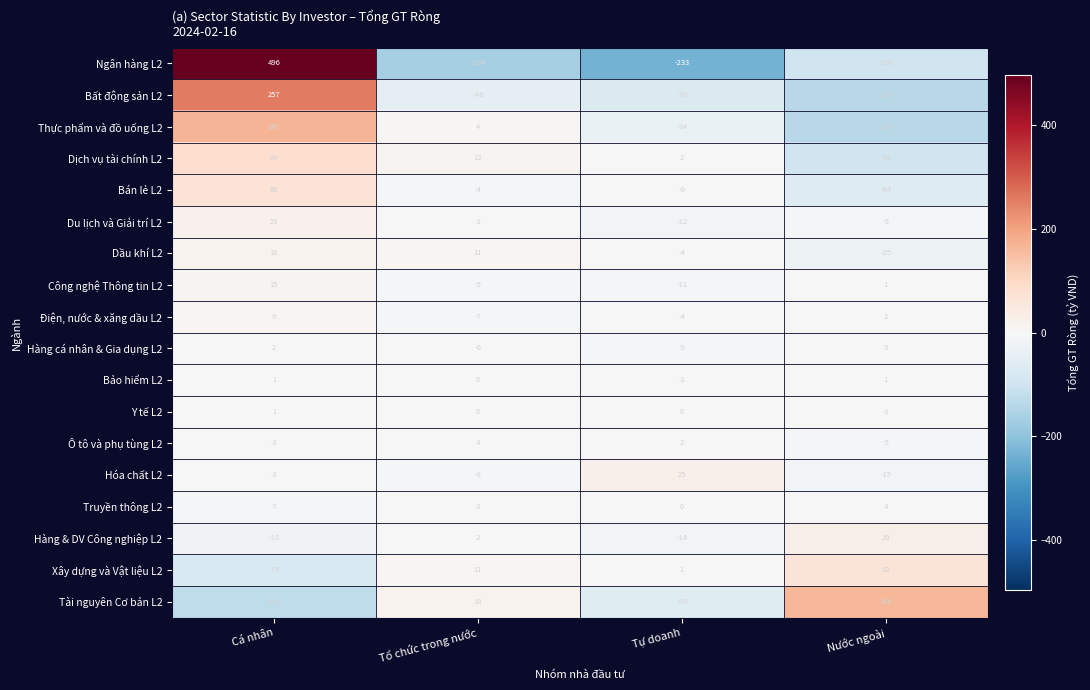

At which category is the sum across all series the highest?

Cá nhân